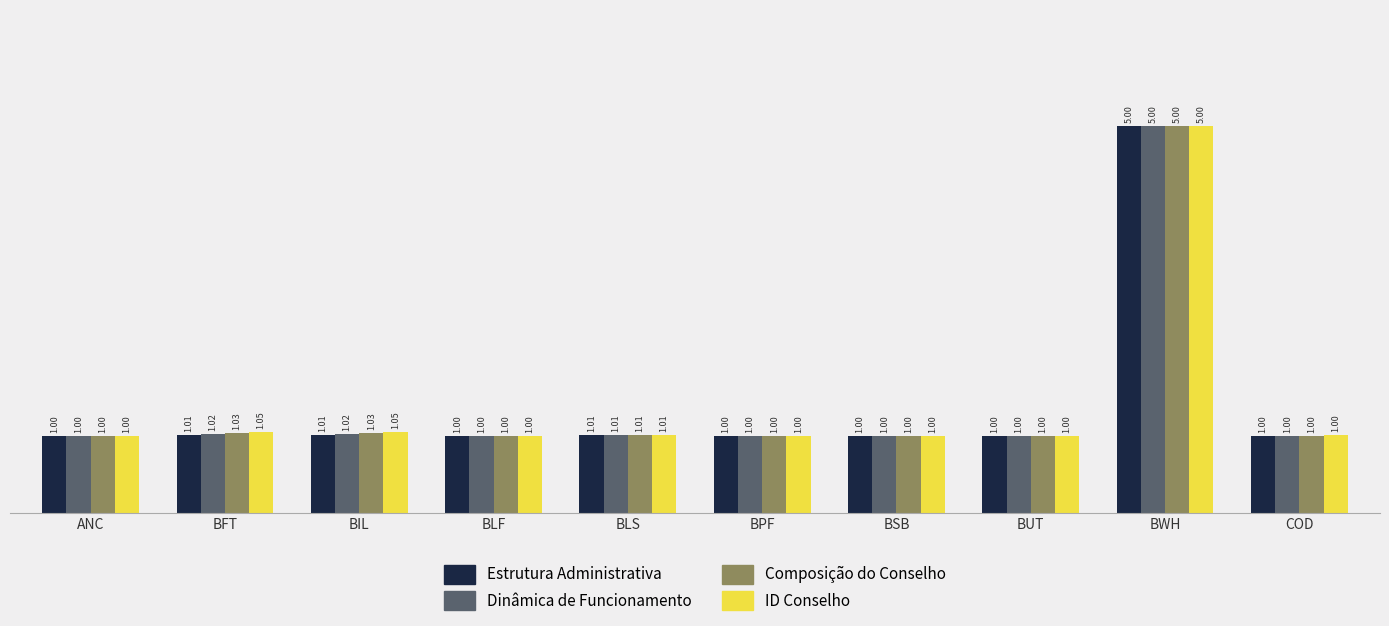

How many values in the Dinâmica de Funcionamento series exceed 1?

9